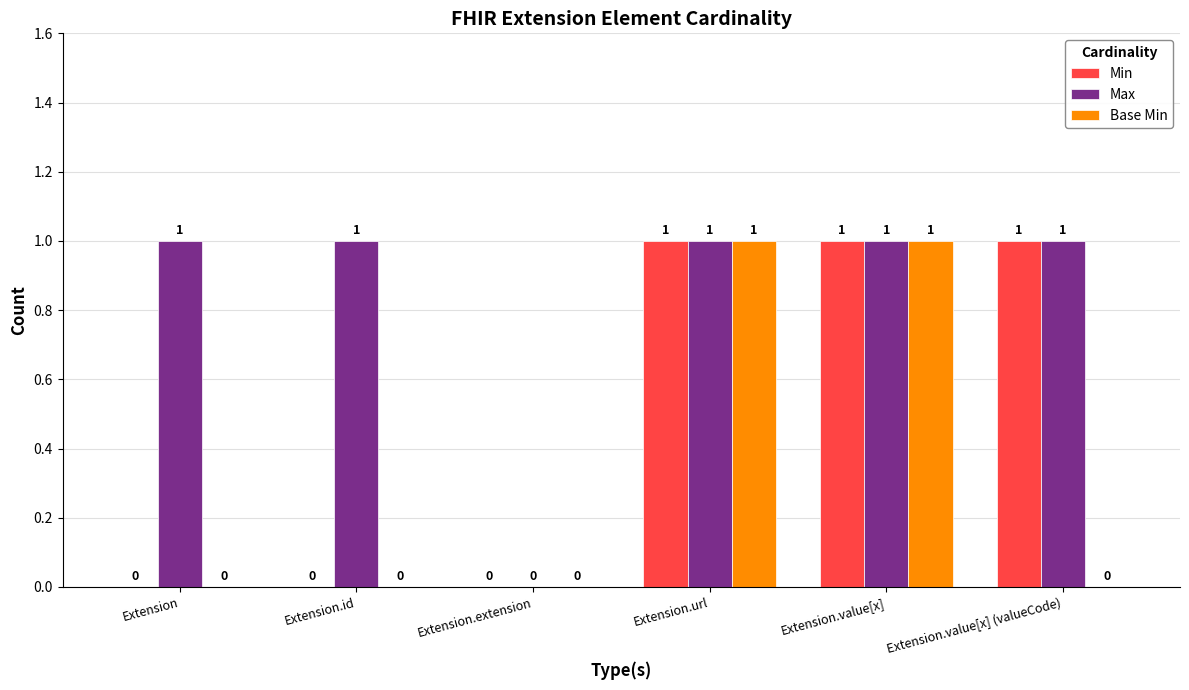

What are all the series names shown in the legend?

Min, Max, Base Min